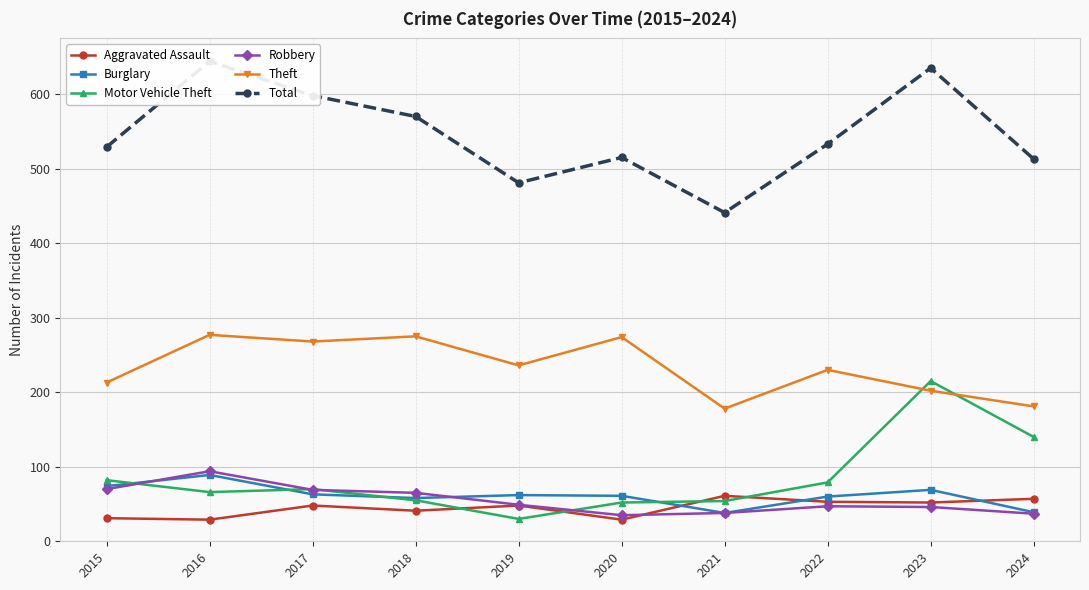

At how many categories does at least one series exceed 289?

10